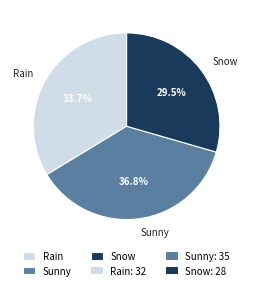

To the nearest percent, what is the difference between the largest and smallest slice percentages?

7%